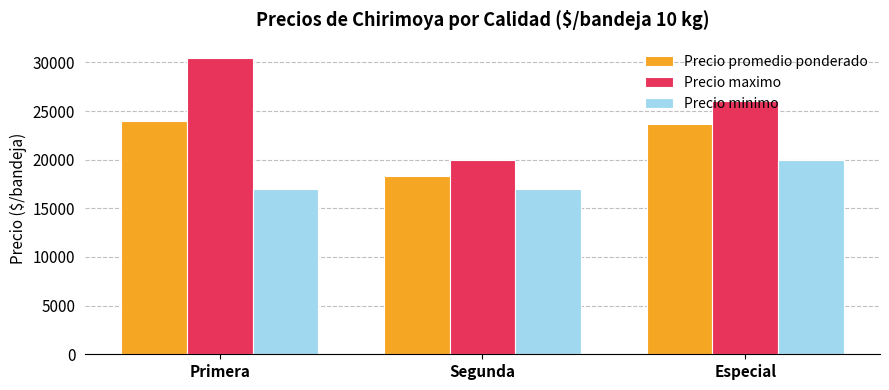

Rank the series by their average value, from lowest to highest.

Precio minimo, Precio promedio ponderado, Precio maximo